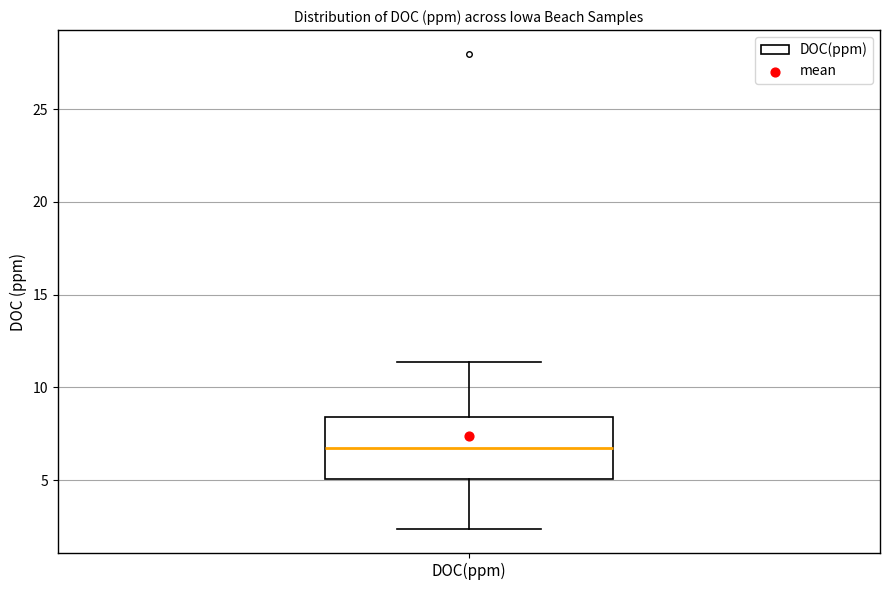

Where is the upper edge of the box for DOC(ppm) on the y-axis? The values are not printed on the chart, so give them approximately, as read against the axis.

8.5